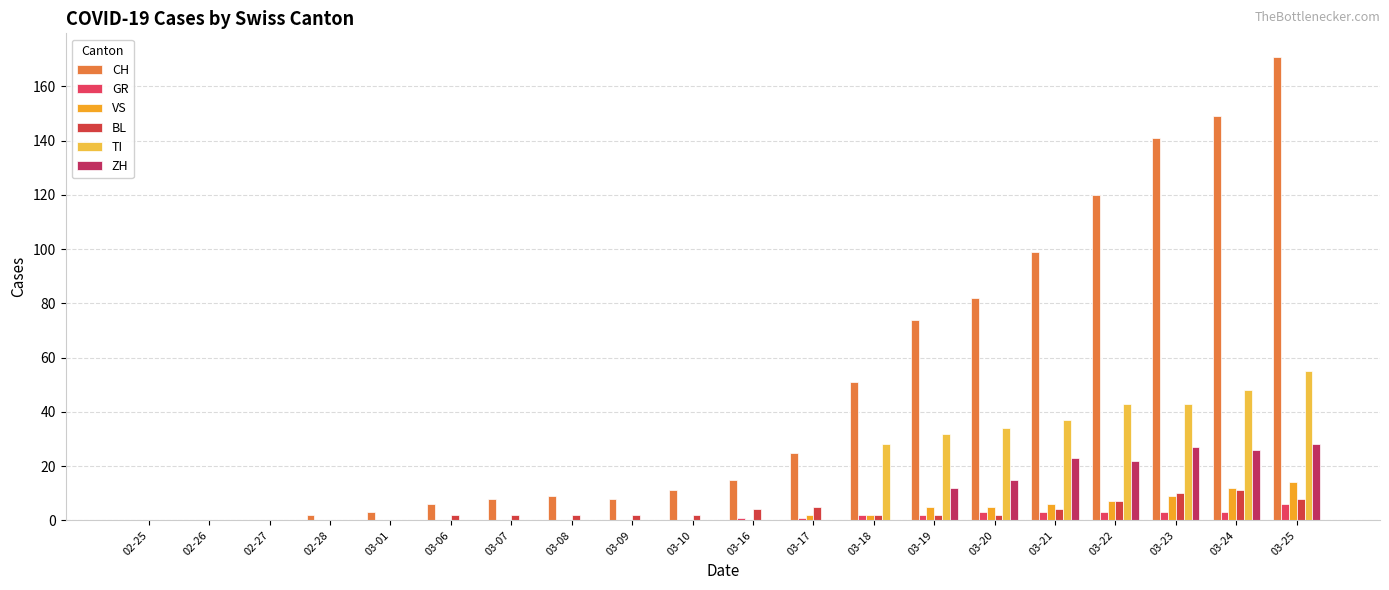

What is the spread (max minus min) of values at 03-20?

80